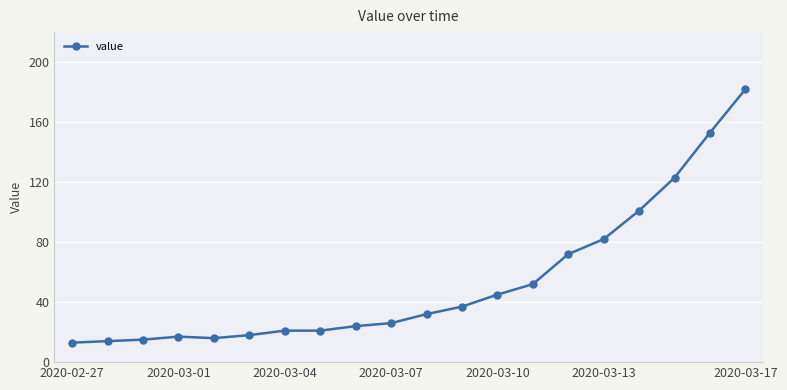

What is the minimum value shown in the chart?

13